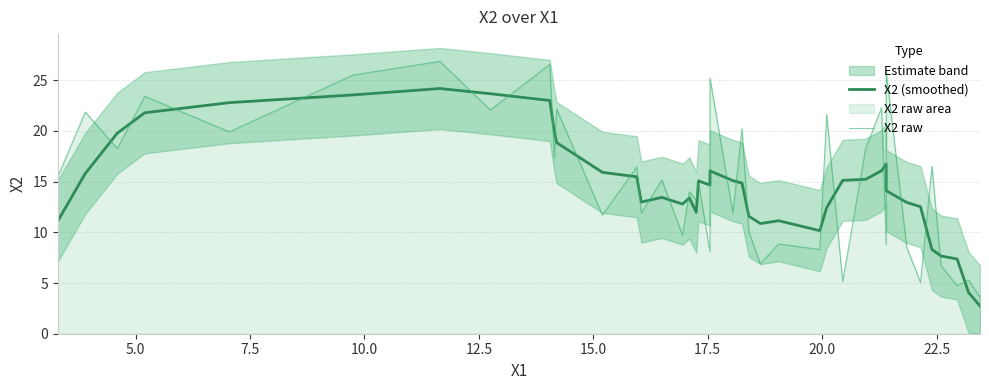

Rank the series by their average value, from highest to lowest.

X2 raw, X2 (smoothed)